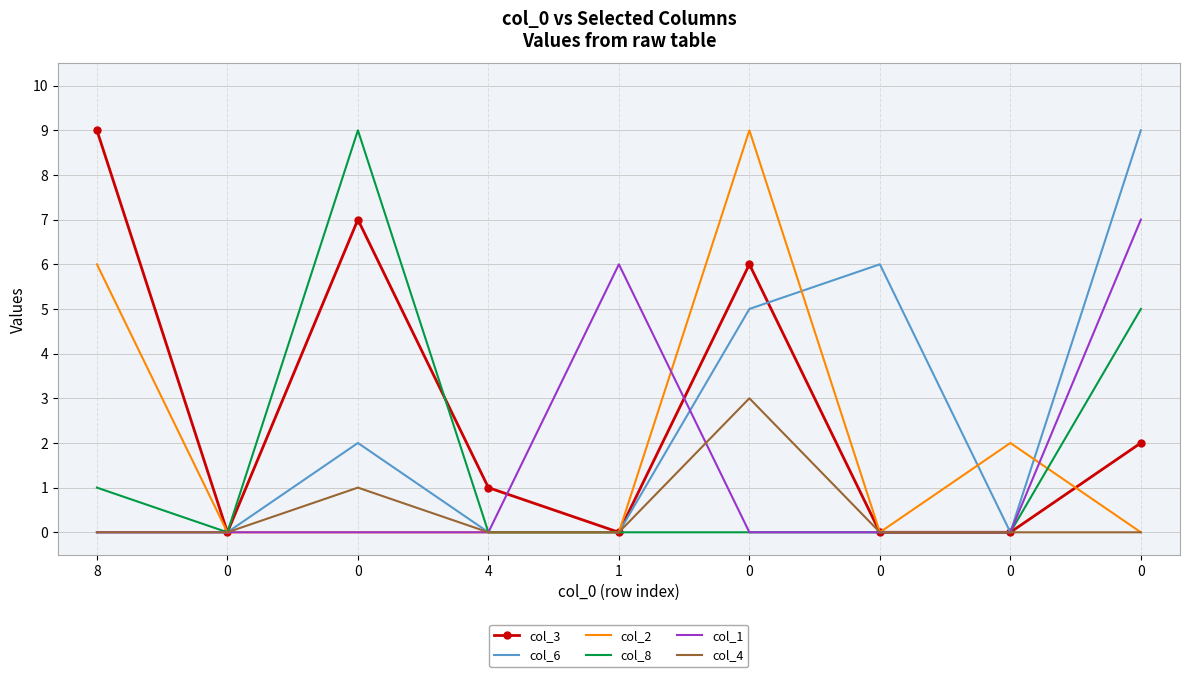

Reading left to right, what are all the values shown in this chart?

col_3: 8=9	0=0	0=7	4=1	1=0	0=6	0=0	0=0	0=2
col_6: 8=0	0=0	0=2	4=0	1=0	0=5	0=6	0=0	0=9
col_2: 8=6	0=0	0=0	4=0	1=0	0=9	0=0	0=2	0=0
col_8: 8=1	0=0	0=9	4=0	1=0	0=0	0=0	0=0	0=5
col_1: 8=0	0=0	0=0	4=0	1=6	0=0	0=0	0=0	0=7
col_4: 8=0	0=0	0=1	4=0	1=0	0=3	0=0	0=0	0=0